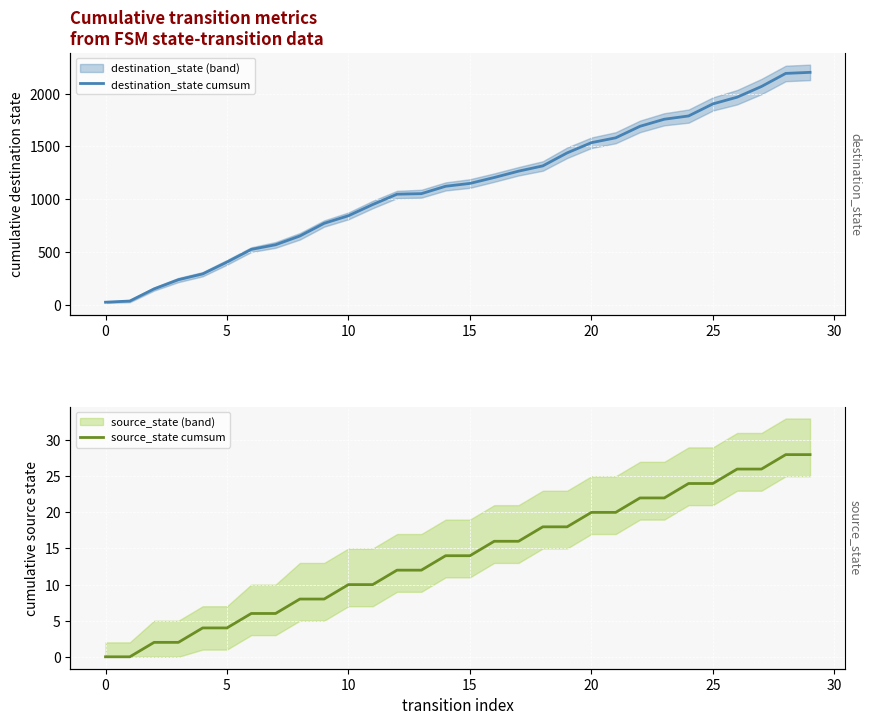

What is the label of the 2nd point from the right?

28